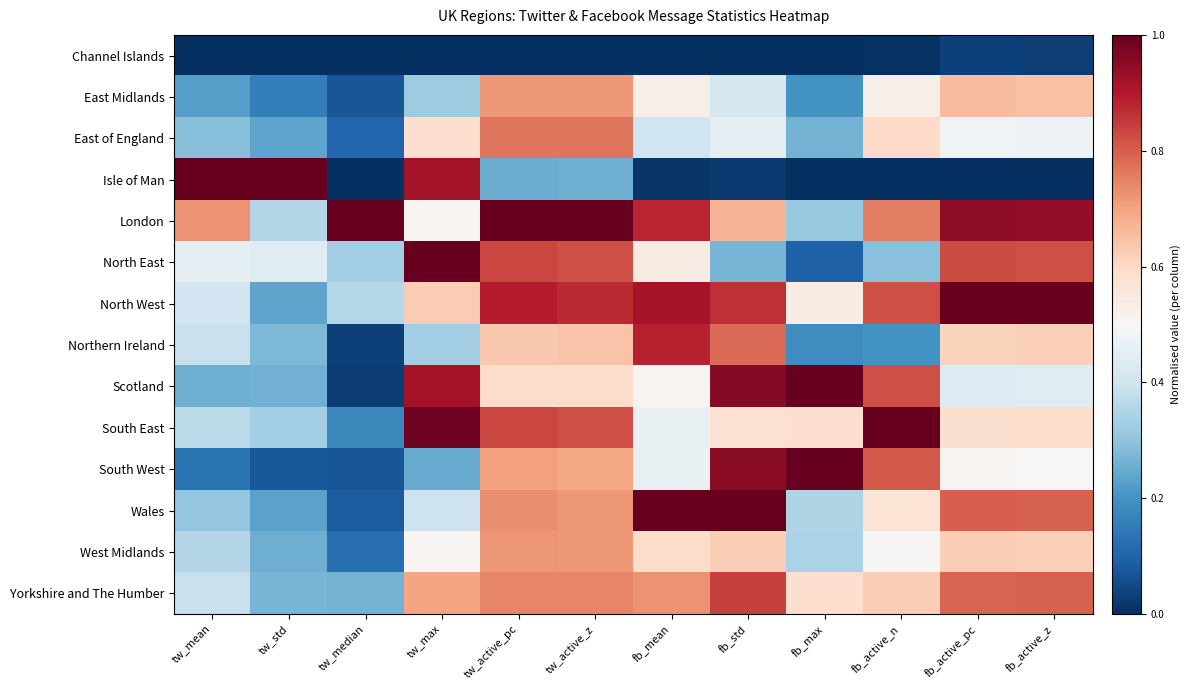

List the series in order of their peak value, lowest first.

Channel Islands, East Midlands, West Midlands, East of England, Yorkshire and The Humber, Northern Ireland, Scotland, Isle of Man, London, North East, North West, South East, South West, Wales